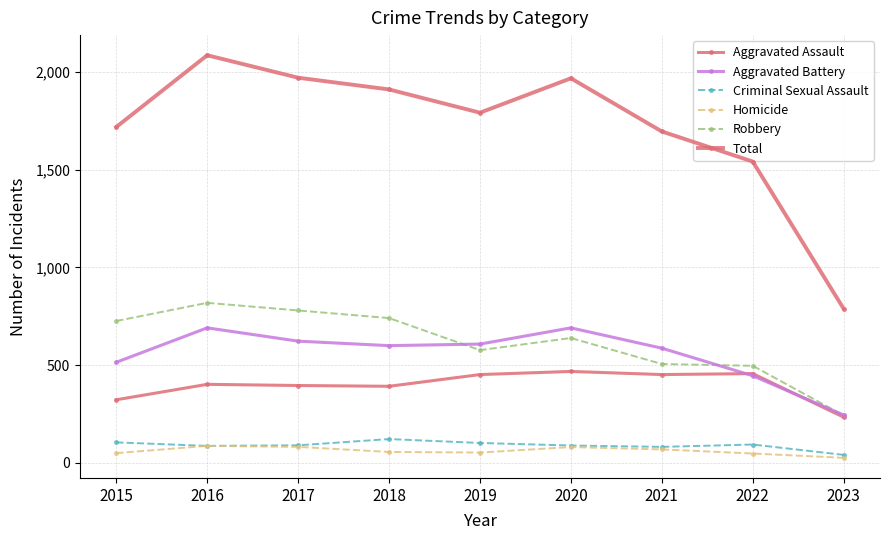

What is the sum of all Aggravated Battery values?

5006